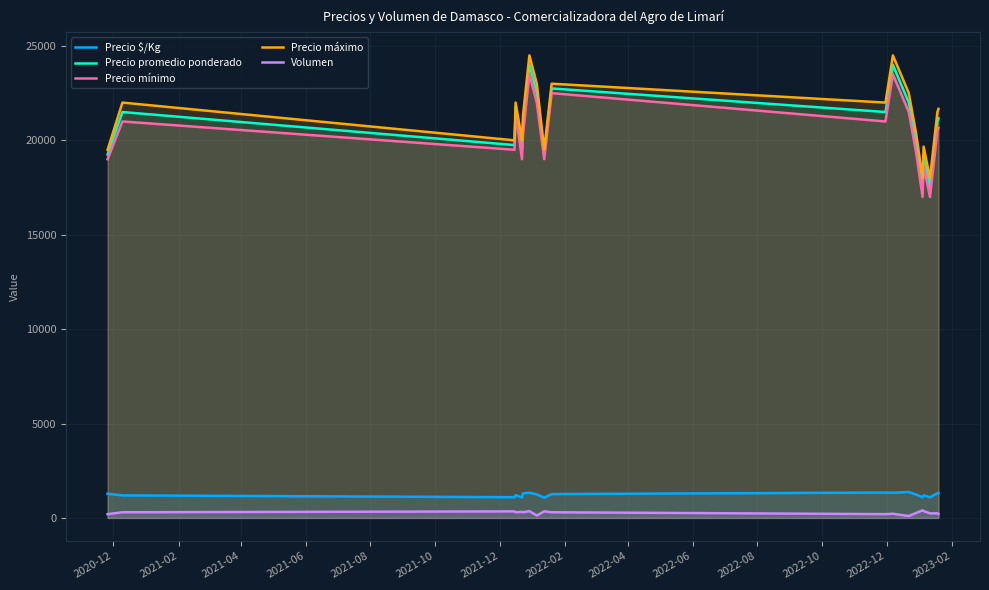

Reading right to left, extract all data points from this chart.

Precio $/Kg: 1323.0	1313.0	1094.0	1198.0	1094.0	1239.7	1375.0	1333.5	1344.0	1264.0	1069.5	1250.0	1333.5	1302.3	1083.5	1208.5	1097.3	1194.0	1283.5
Precio promedio ponderado: 21166.7	21008.0	17500.0	19166.7	17500.0	19833.3	22000.0	24000.0	21500.0	22750.0	19250.0	22500.0	24000.0	20833.3	19500.0	21750.0	19750.0	21500.0	19250.0
Precio mínimo: 20666.7	20500.0	17000.0	18666.7	17000.0	19333.3	21500.0	23500.0	21000.0	22500.0	19000.0	22000.0	23500.0	20333.3	19000.0	21500.0	19500.0	21000.0	19000.0
Precio máximo: 21666.7	21500.0	18000.0	19666.7	18000.0	20333.3	22500.0	24500.0	22000.0	23000.0	19500.0	23000.0	24500.0	21333.3	20000.0	22000.0	20000.0	22000.0	19500.0
Volumen: 213.3	244.0	240.0	366.7	400.0	266.7	100.0	220.0	200.0	300.0	350.0	130.0	360.0	300.0	320.0	300.0	346.7	300.0	200.0